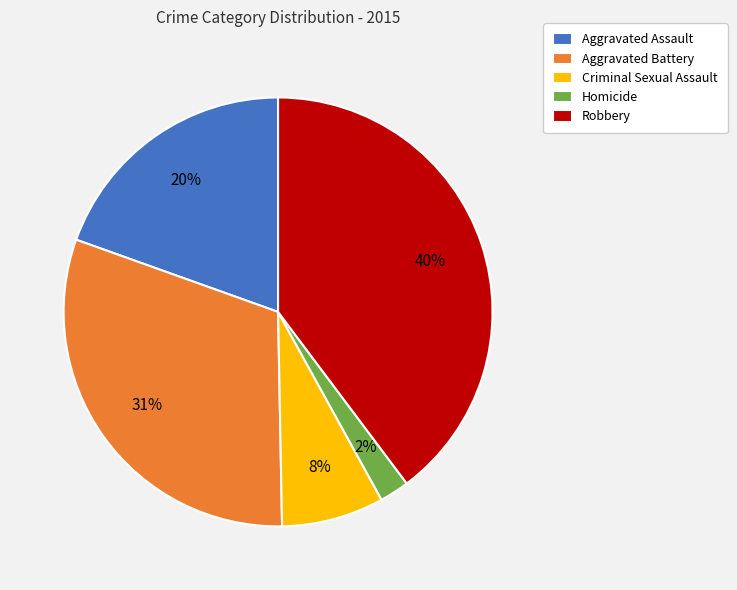

How many segments does this pie chart have?

5